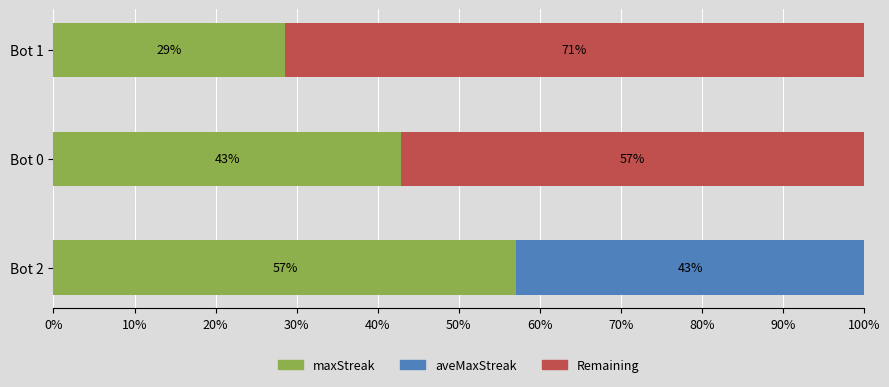

What is the total value across all series at Bot 2?

100.0